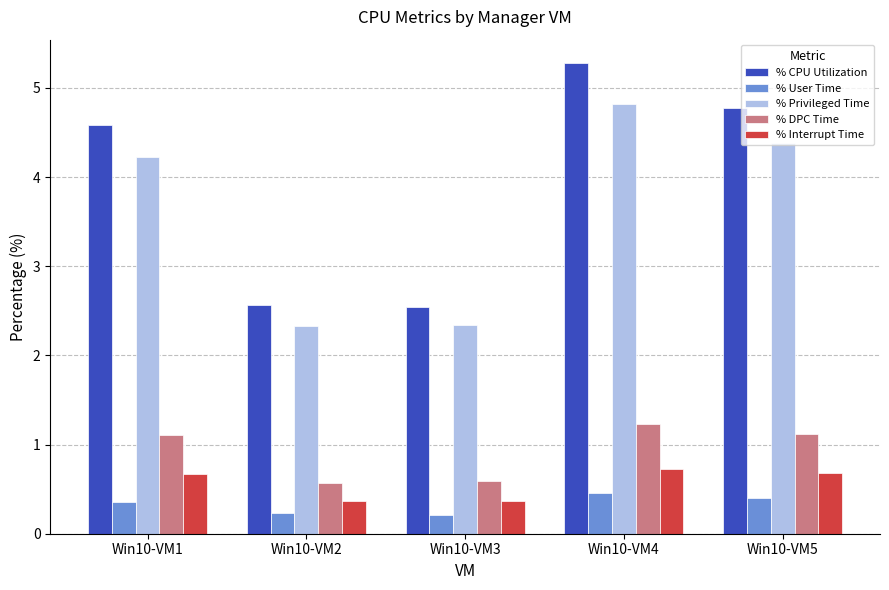

What is the spread (max minus min) of values at Win10-VM5?

4.4